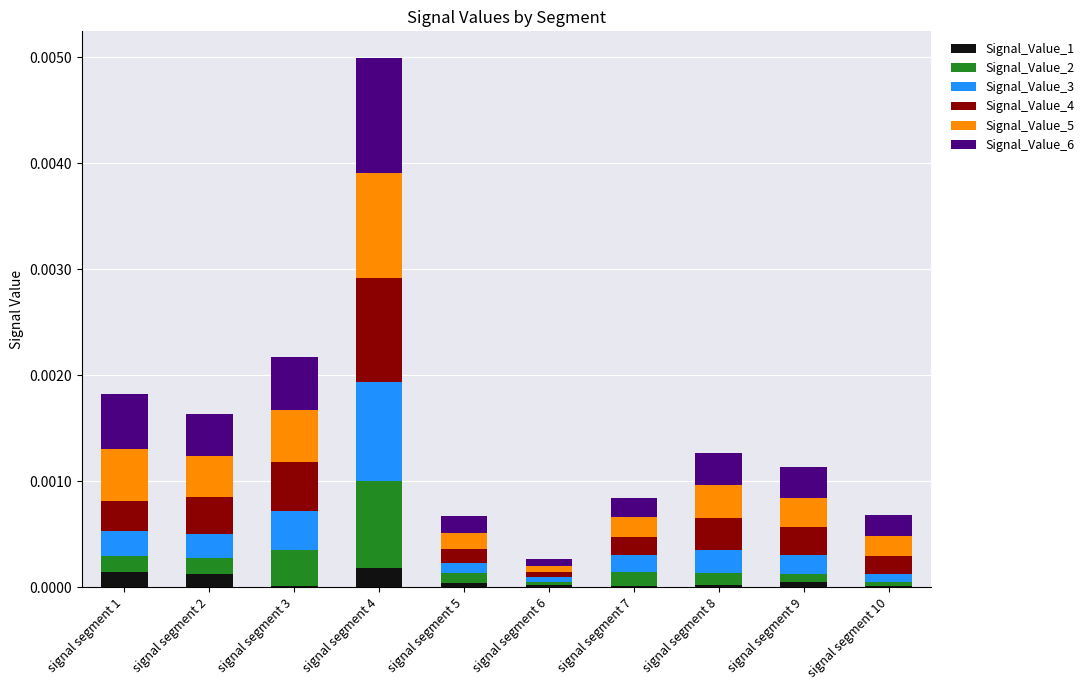

True or false: Signal_Value_1 has a value of 0.0 at signal segment 10.

True